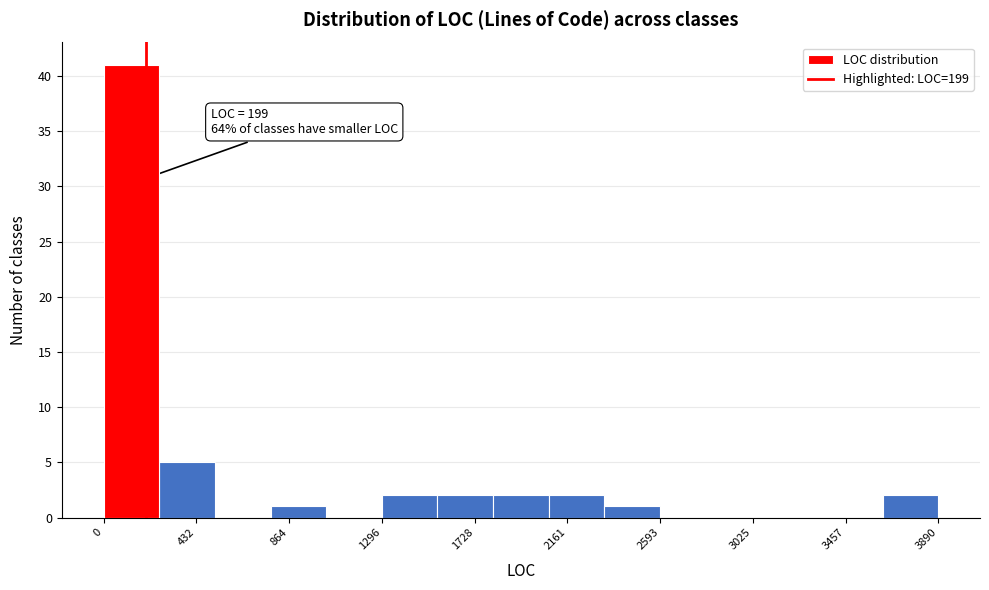

Which range on the x-axis has the tallest bar?

0 to 250